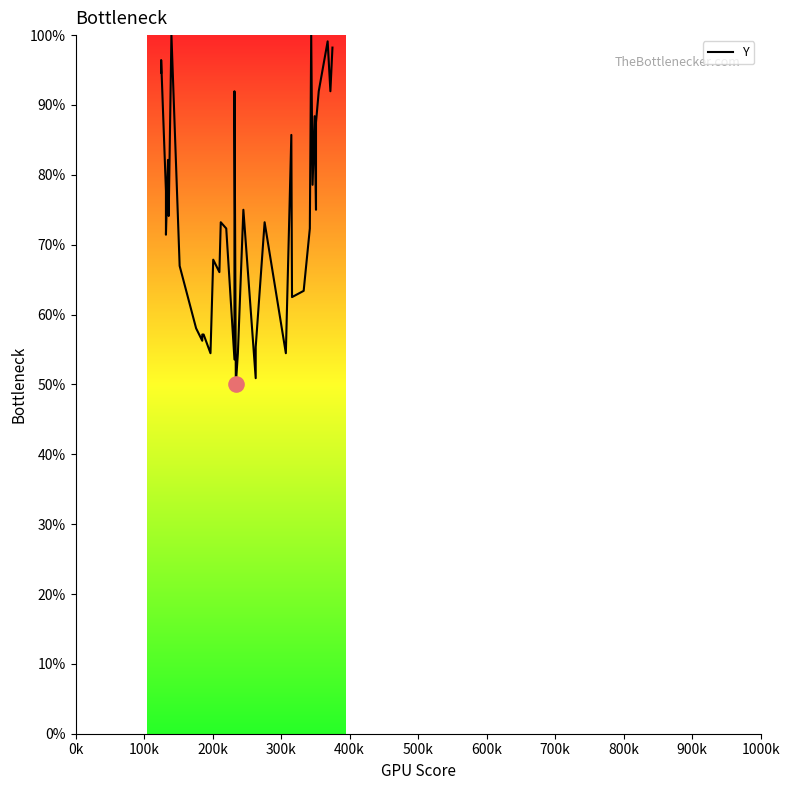

Which has a higher value, 600k or 100k?

100k